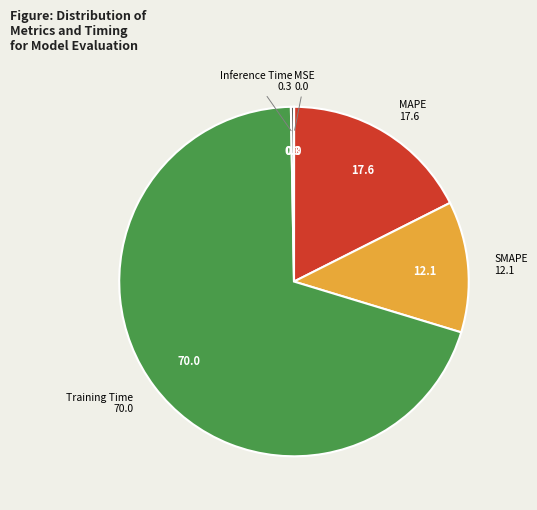

True or false: Training Time accounts for 70% of the total.

True